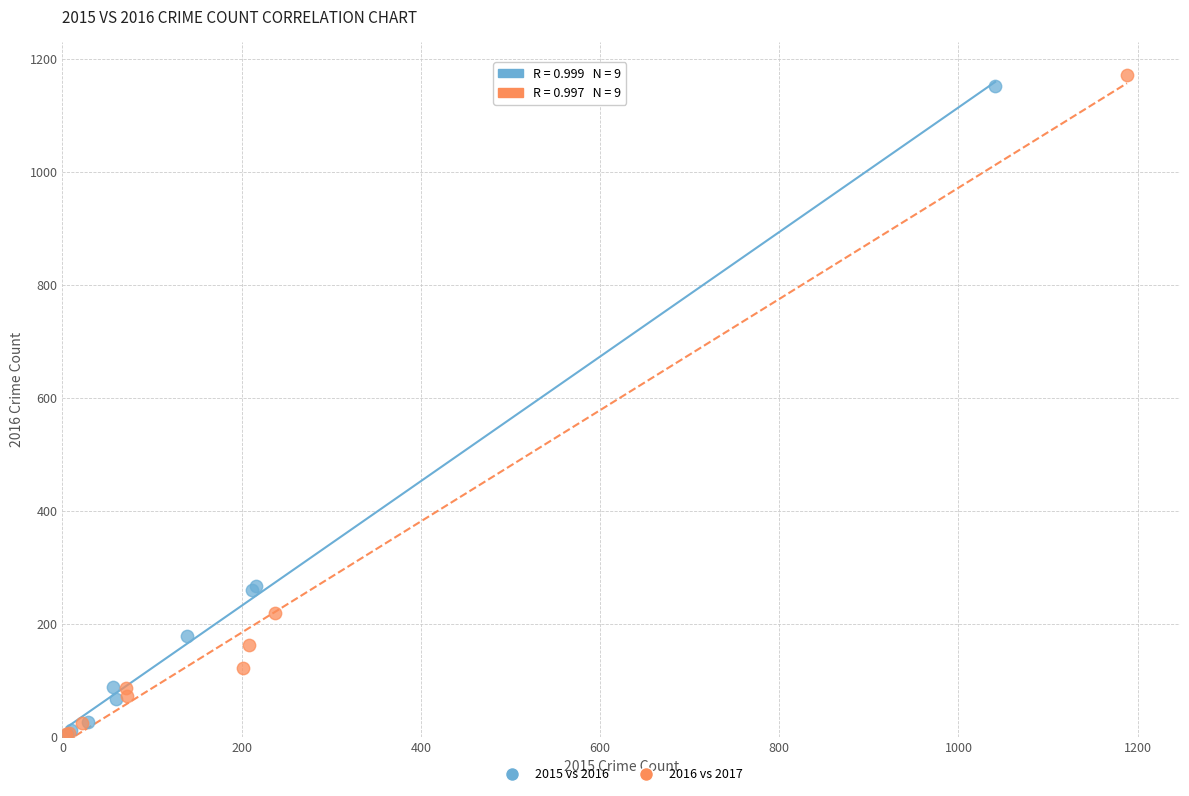

Which series has the widest spread of Y values?

2016 vs 2017